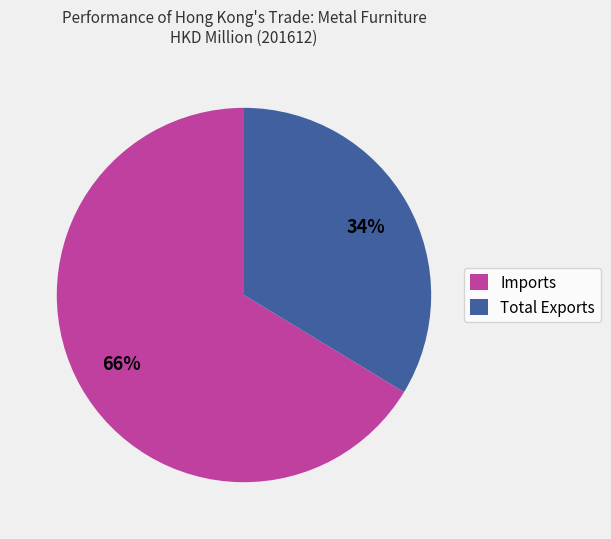

Is there a majority slice in this chart?

Yes